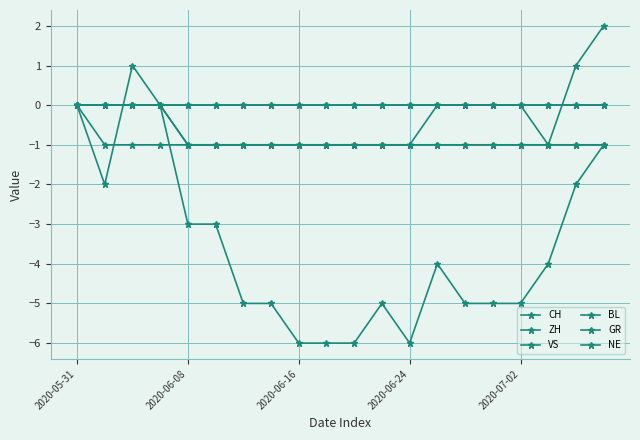

Where do CH and BL first cross each other?

2020-06-08 and 2020-06-16